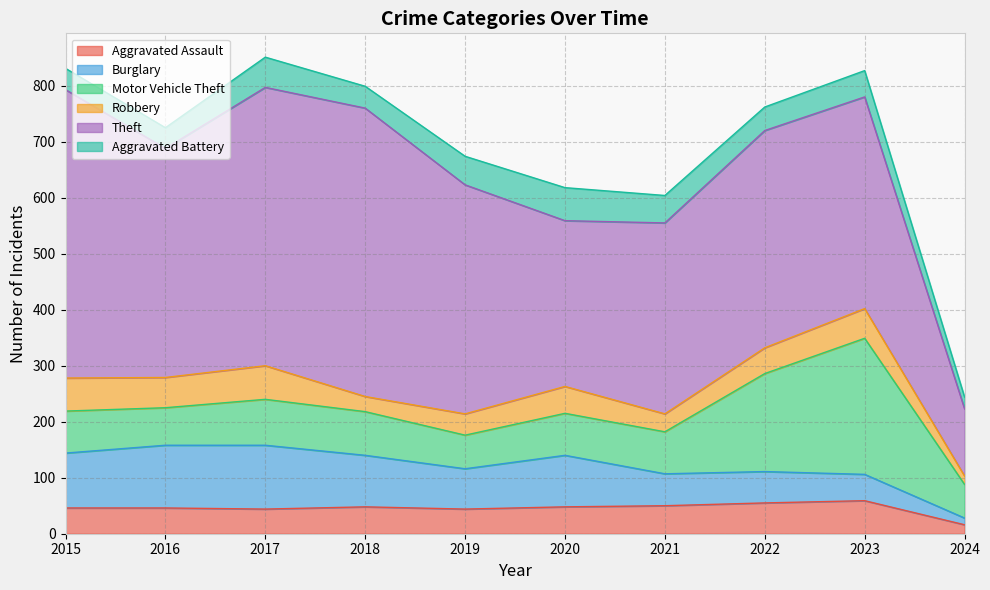

How many interior local peaks does the Burglary series have?

2